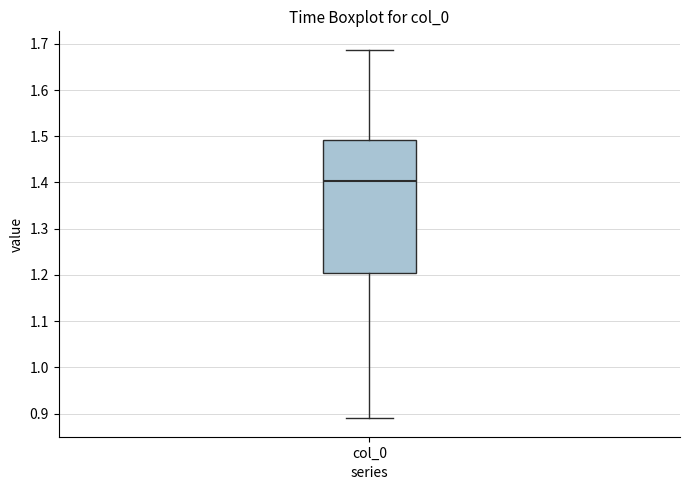

Where does the upper whisker of the box for col_0 end on the y-axis? The values are not printed on the chart, so give them approximately, as read against the axis.

1.69